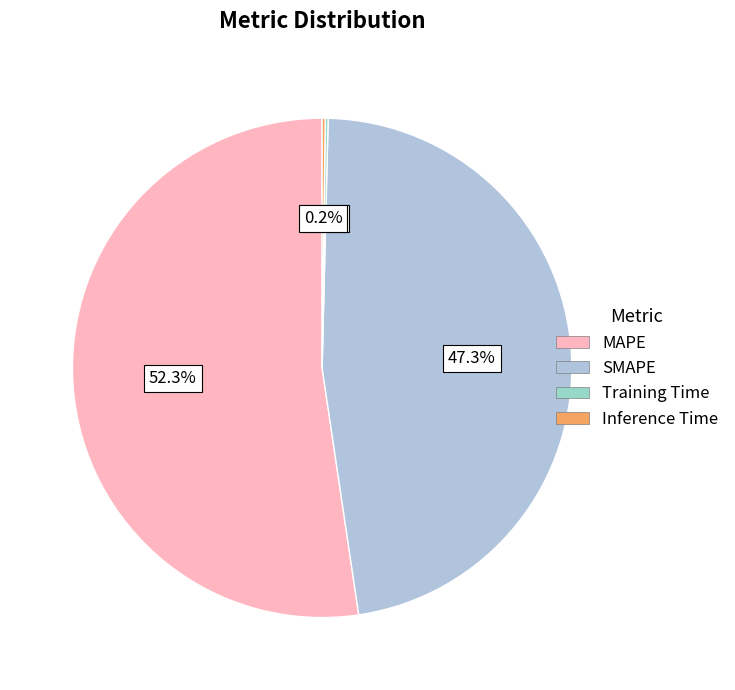

What is the change in value from SMAPE to Training Time?

-19.3